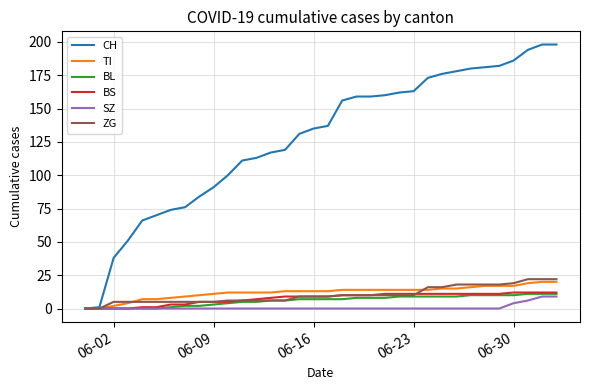

How many categories are shown in the chart?

34